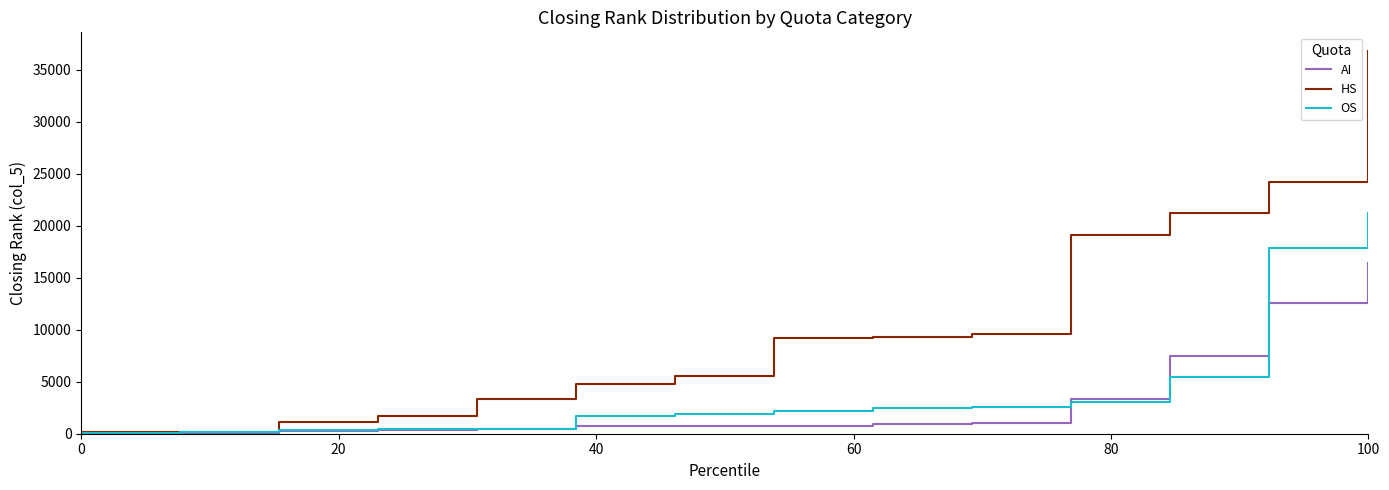

Which series has the largest range (max minus min)?

HS